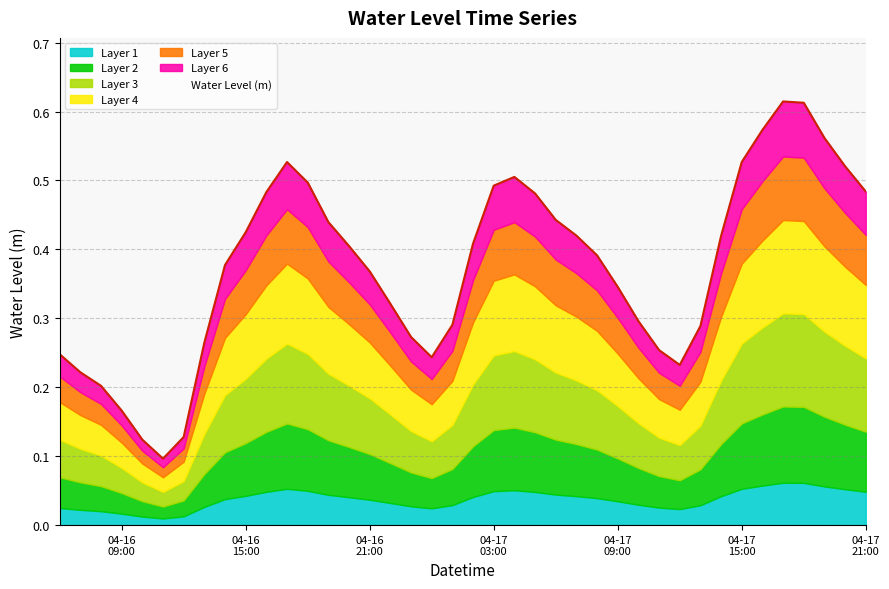

What is the sum of the values at 2025-04-17 11:00:00 and 2025-04-16 16:00:00?

0.7